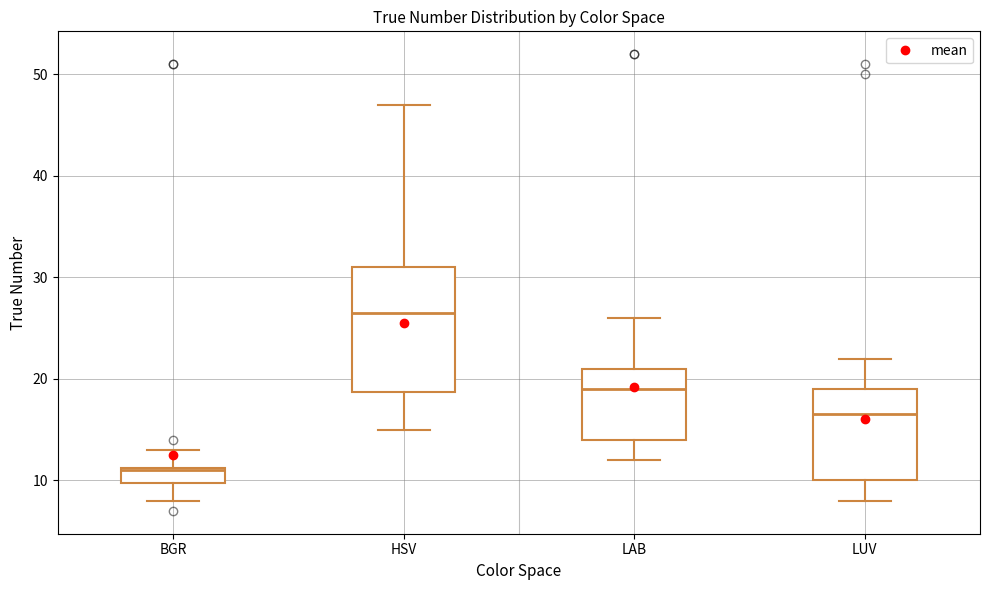

Reading left to right, transcribe this box plot: for each box, give where its median line is, the range the box spans, and where its two whiskers end, as read against the y-axis. The values are not printed on the chart, so give them approximately, as read against the axis.

BGR: median 11, box 10 to 11, whiskers 8 to 13
HSV: median 27, box 19 to 31, whiskers 15 to 47
LAB: median 19, box 14 to 21, whiskers 12 to 26
LUV: median 17, box 10 to 19, whiskers 8 to 22